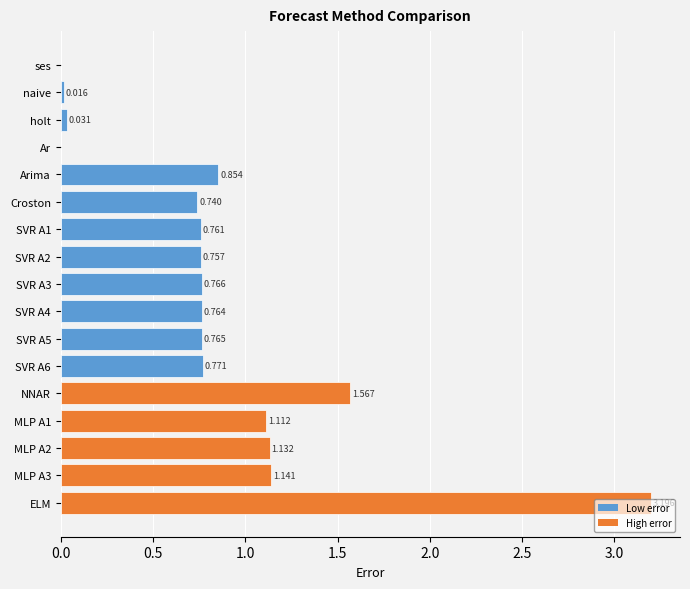

Which has a higher value, MLP A3 or ELM?

ELM